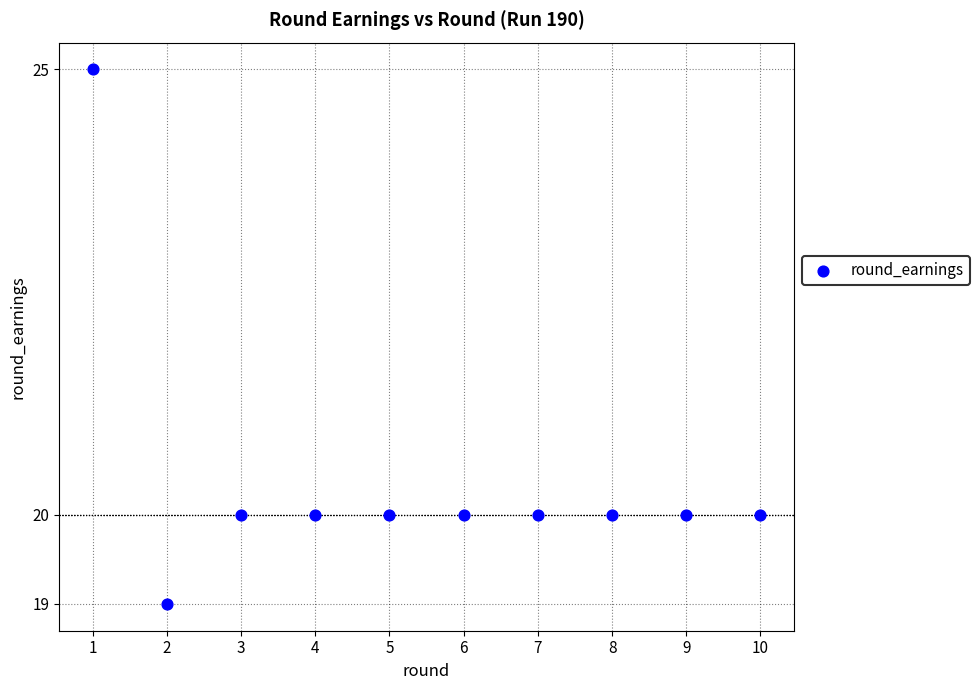

What is the average X value?

6